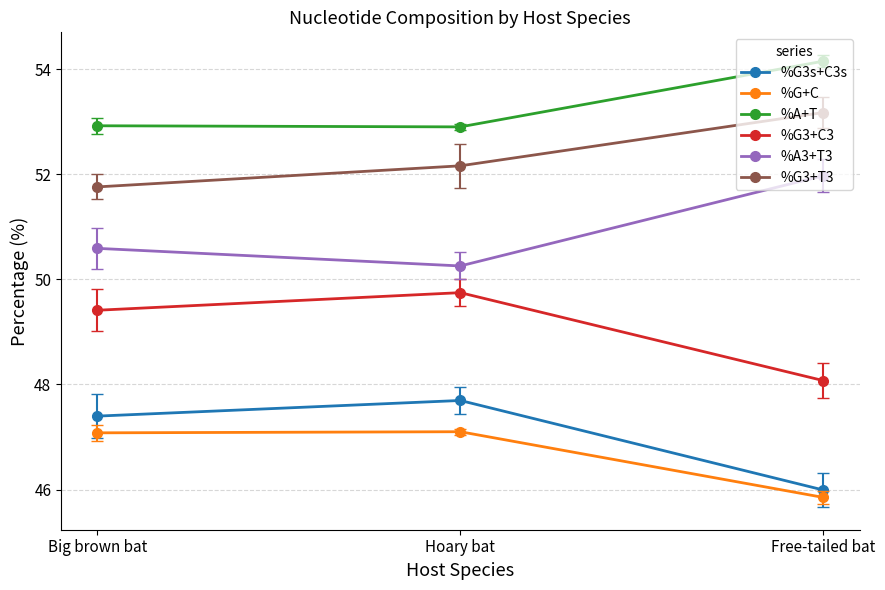

Read the %G3+C3 value at Hoary bat.

49.7